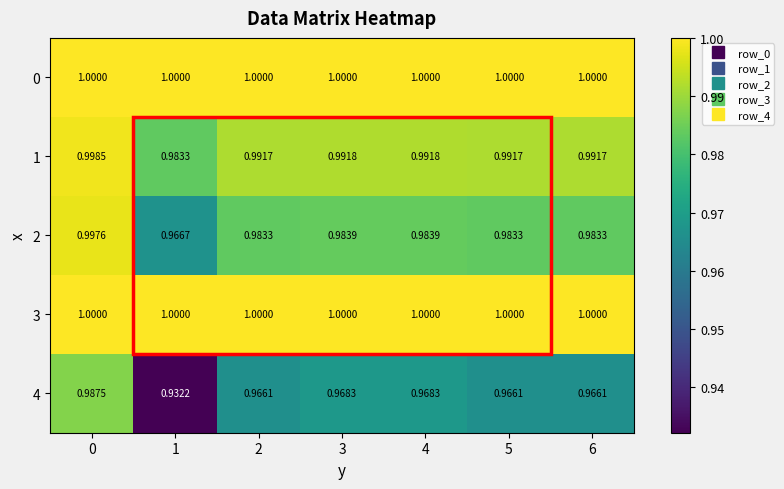

Which series has the largest range (max minus min)?

4